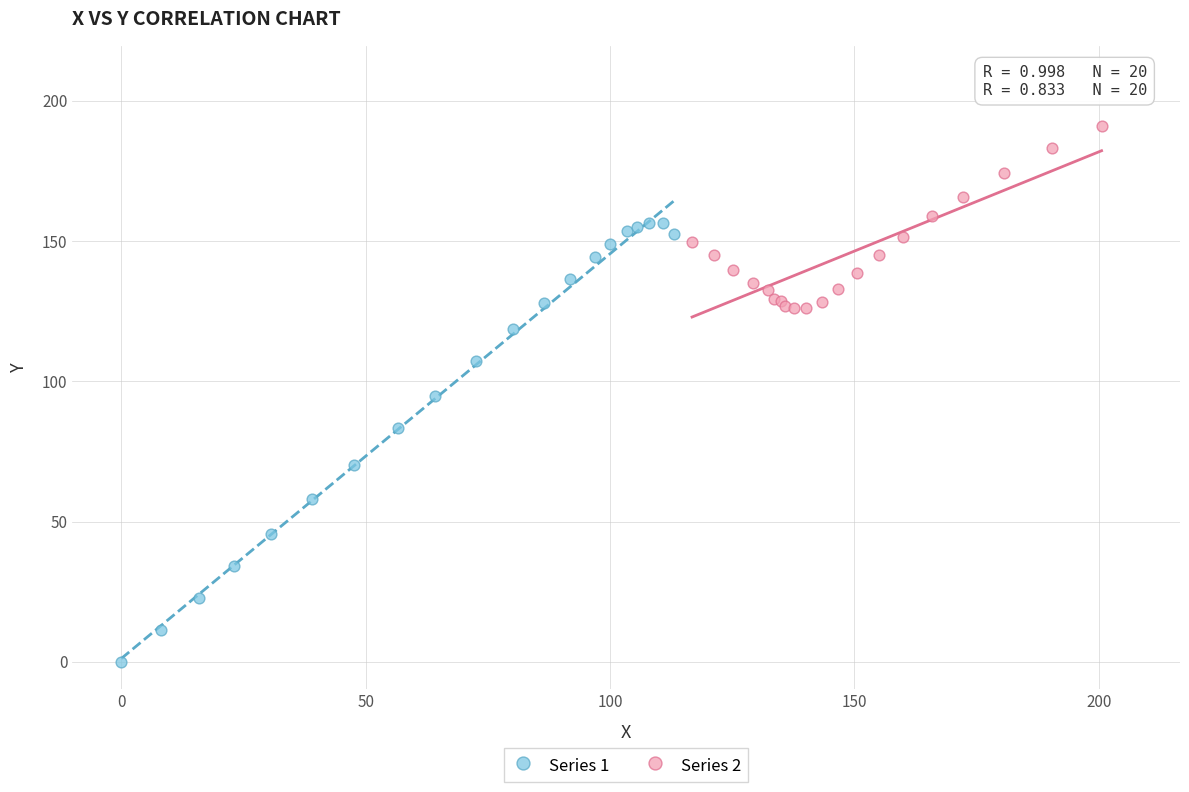

Which series contains the lowest Y value?

Series 1